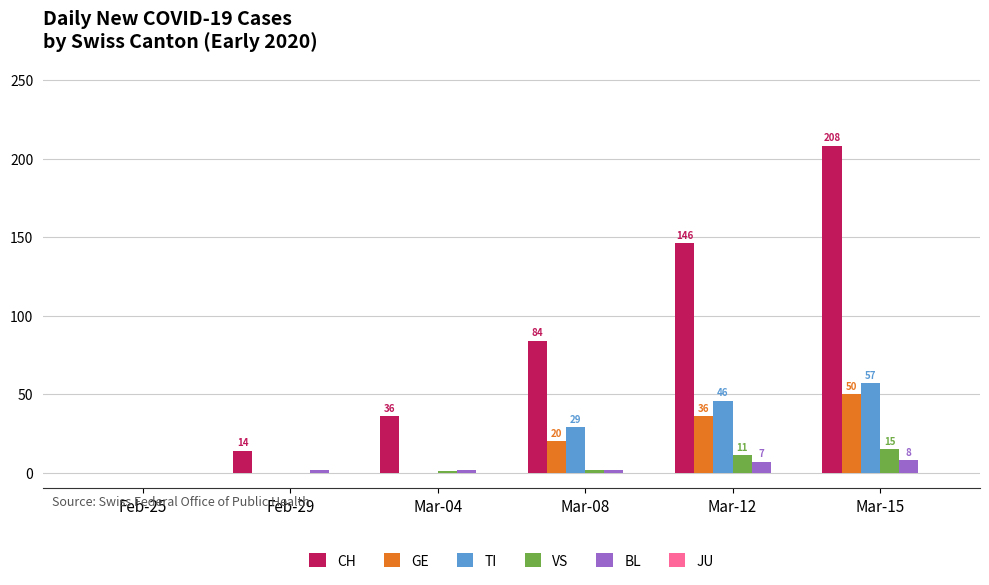

Which series has the largest total across all categories?

CH